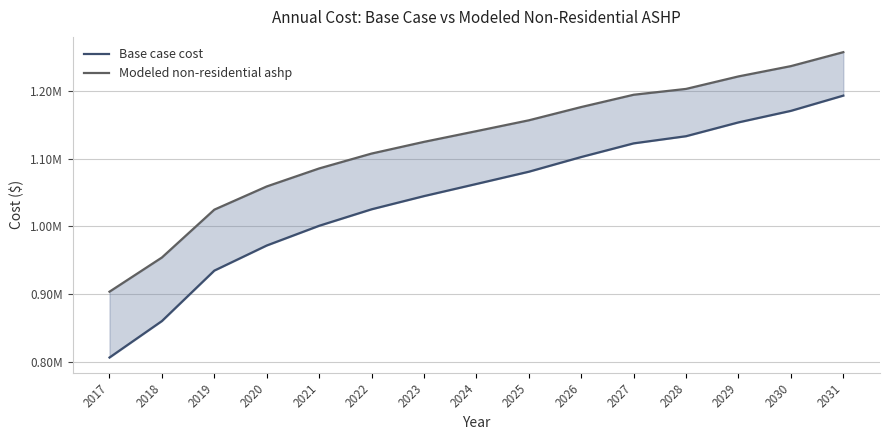

Which series has the largest range (max minus min)?

Base case cost